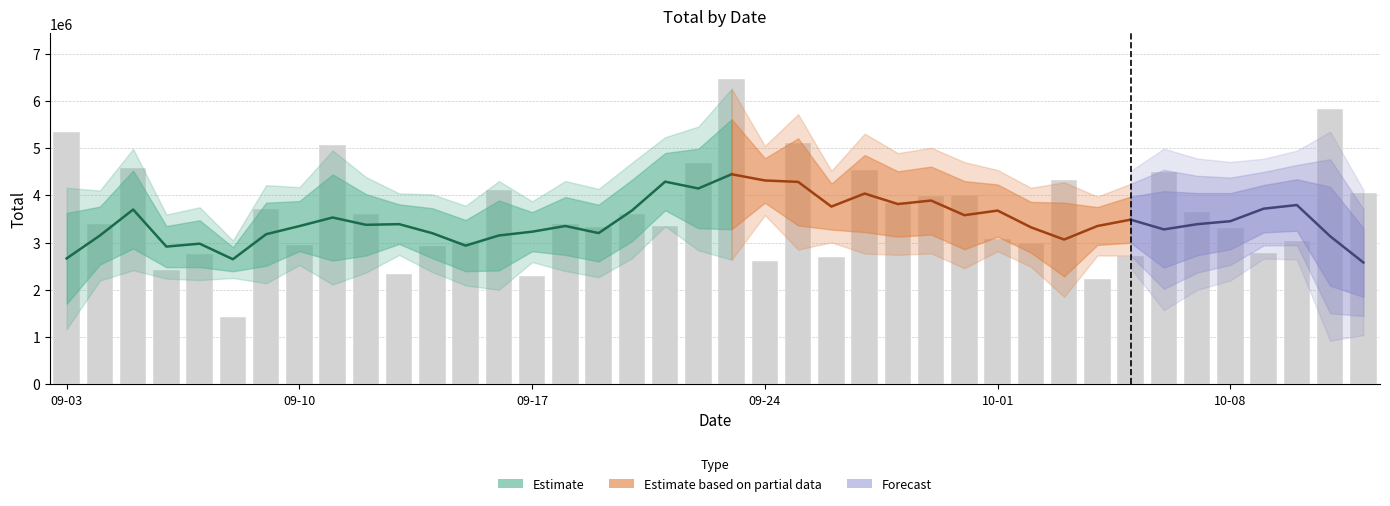

Reading left to right, list all the values displayed in this chart.

5336899	3400545	4586362	2420770	2750071	1416658	3709129	2940634	5067419	3608774	2326671	2936348	3007965	4110483	2295632	3400293	3335676	3611202	3360765	4679269	6456648	2617062	5116066	2700403	4531266	3843639	3993075	4010457	3066128	2984904	4329892	2228147	2710882	4497345	3656957	3299475	2780105	3028465	5821247	4042329